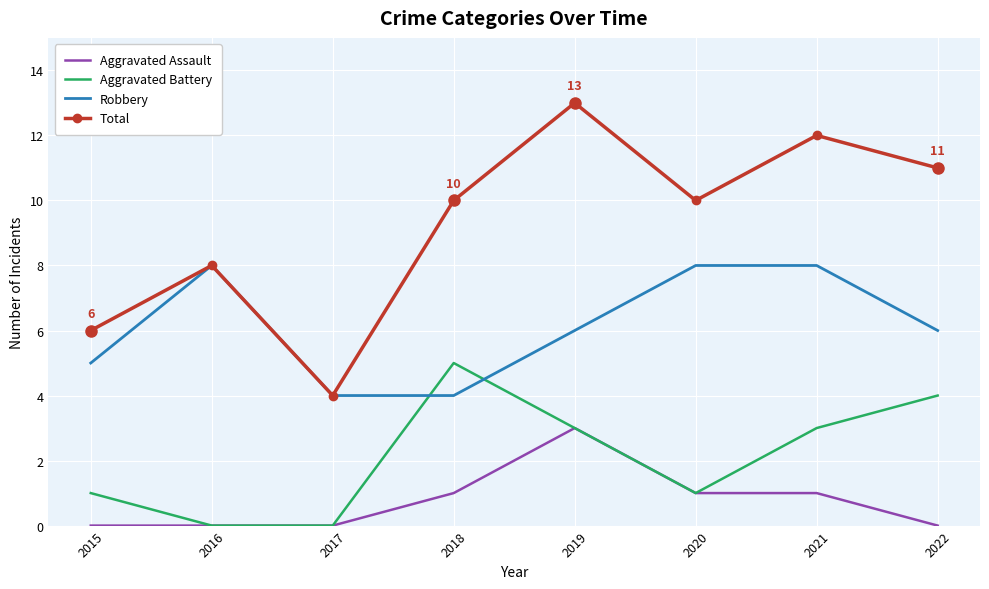

Is it true that Total equals 10 at 2020?

True